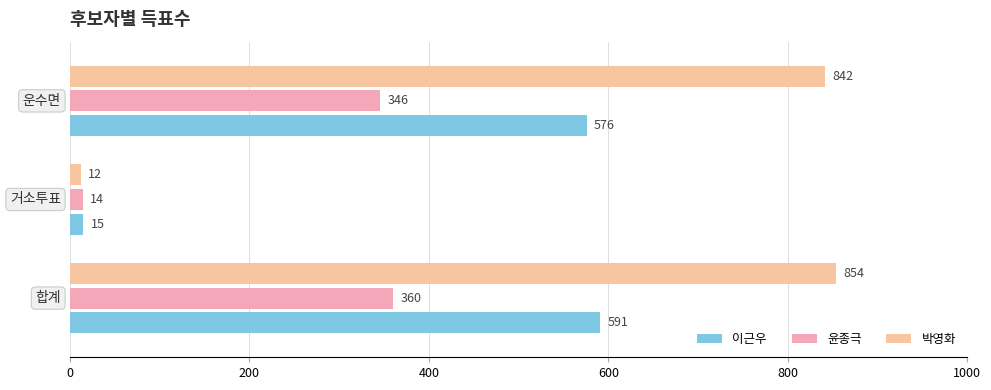

Rank the series by their maximum value, from highest to lowest.

박영화, 이근우, 윤종극